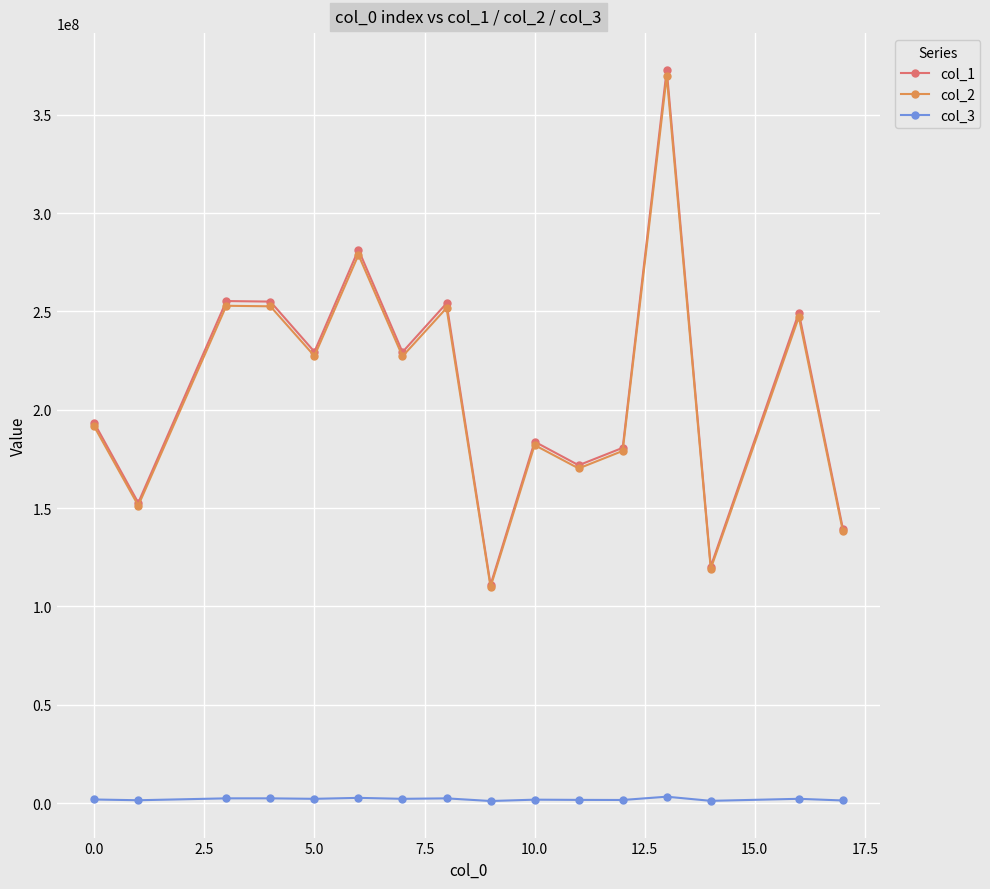

Is this an area chart (filled region under the line)?

No